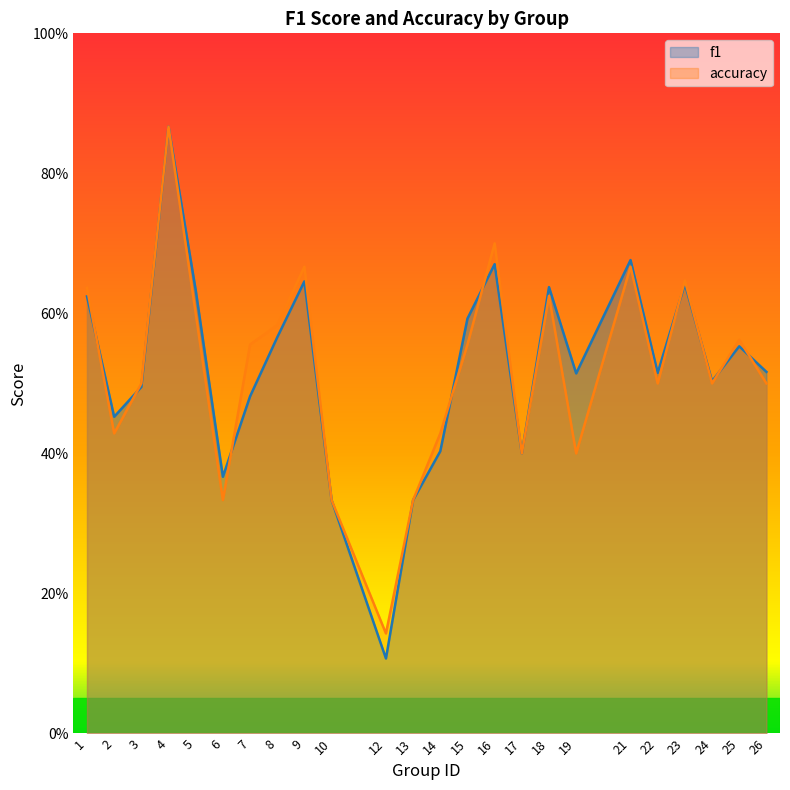

True or false: f1 has a value of 0.4 at 6.

True